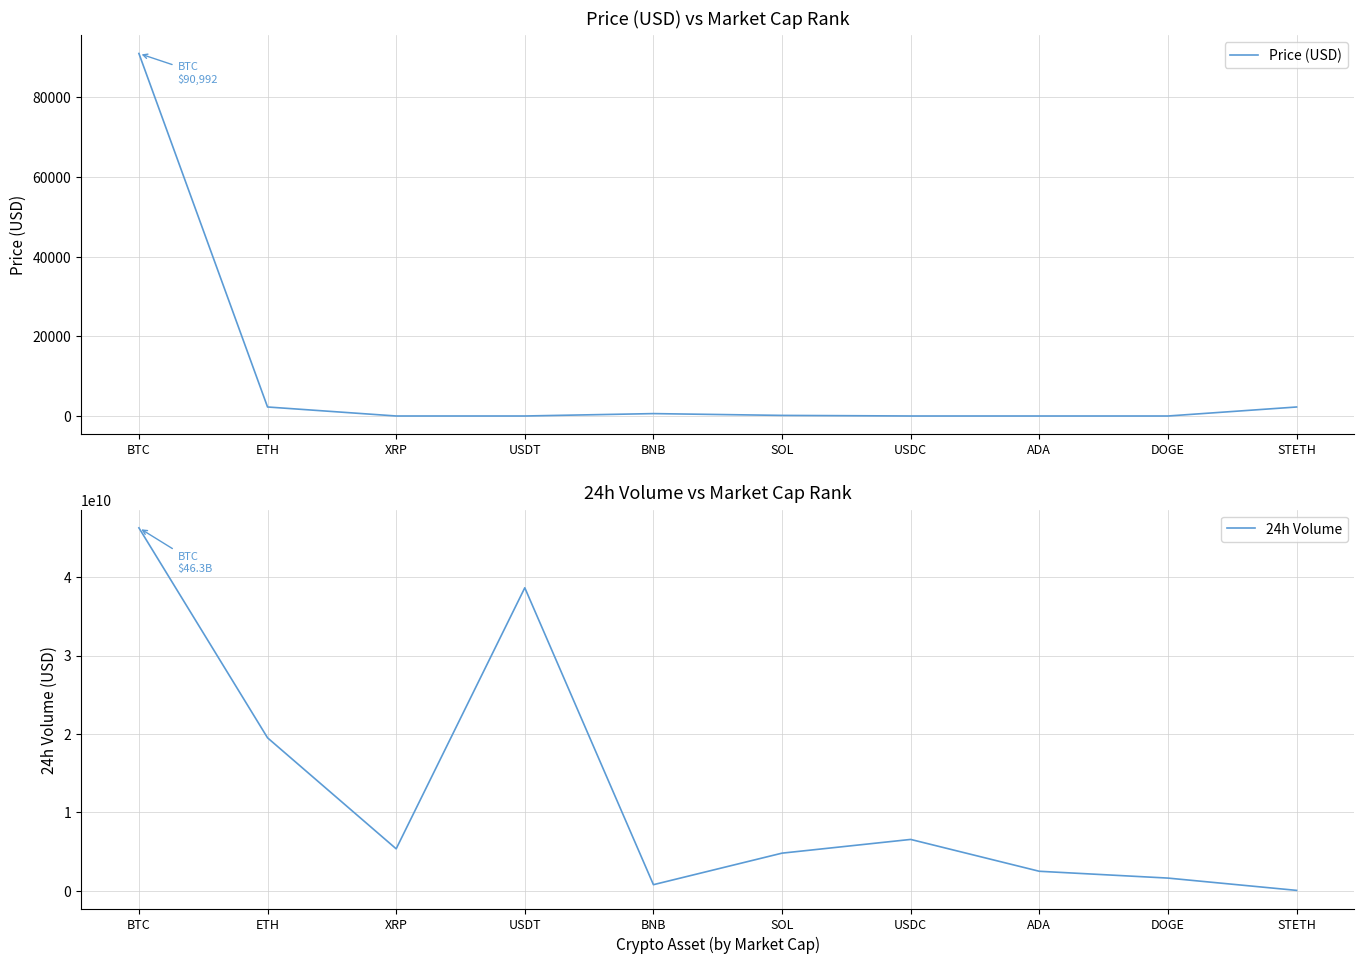

How many lines are shown in the chart?

2